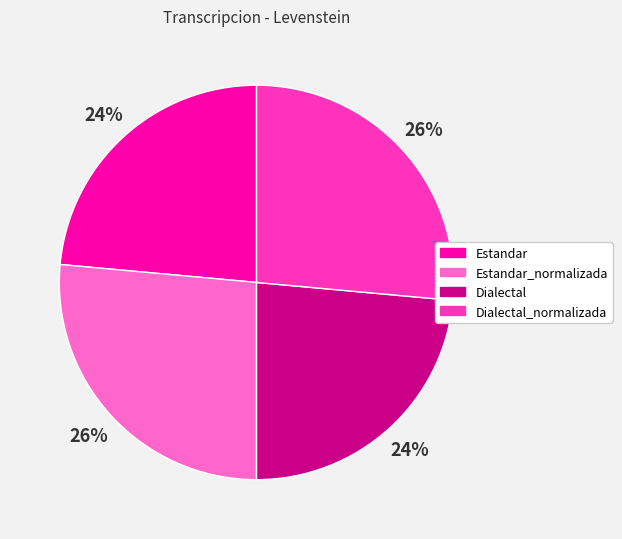

The Estandar_normalizada slice represents 32% of the pie. True or false?

False